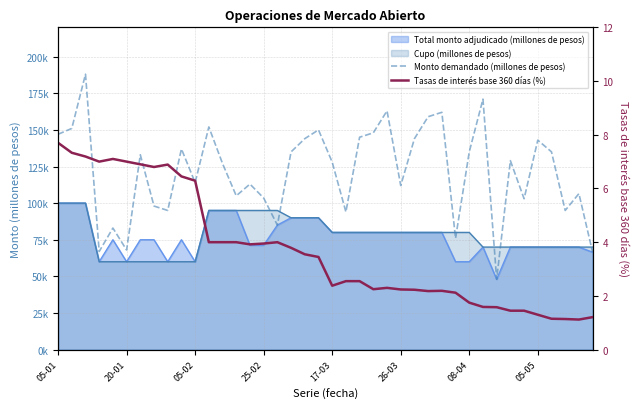

True or false: Monto demandado (millones de pesos) and Tasas de interés base 360 días (%) cross at least once.

False